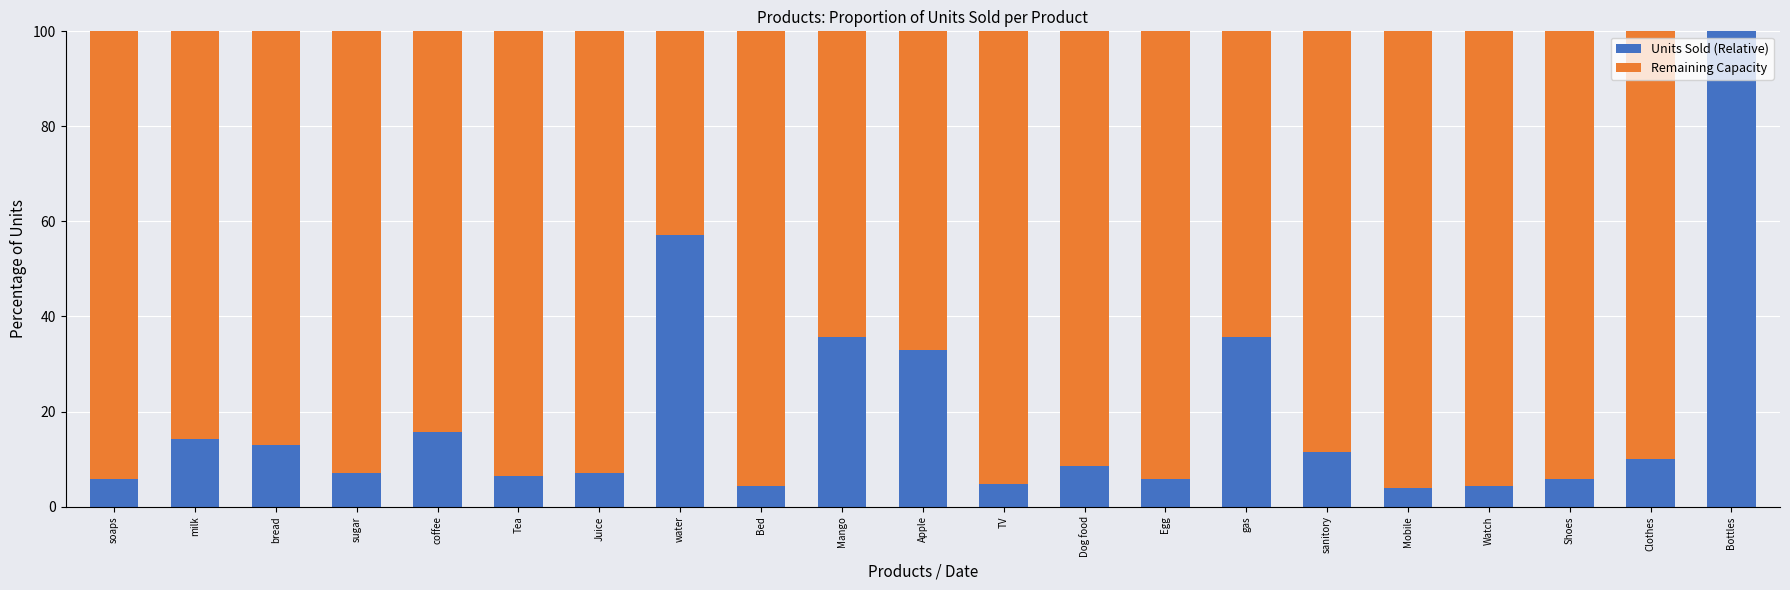

What is the total value across all series at Tea?

100.0